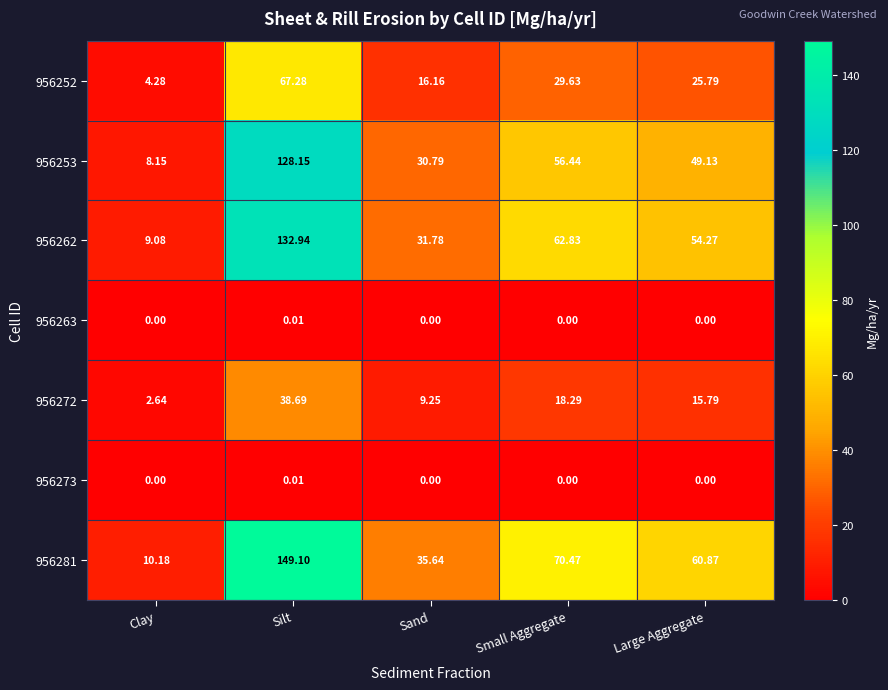

Which category has the highest value across all series?

Silt